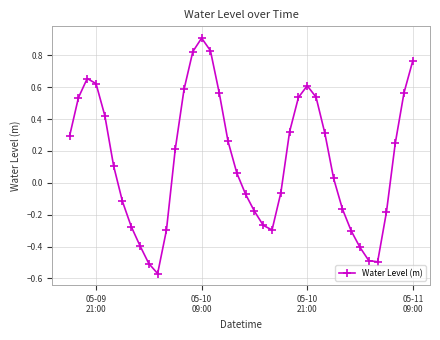

What is the difference between the maximum and minimum values?

1.5